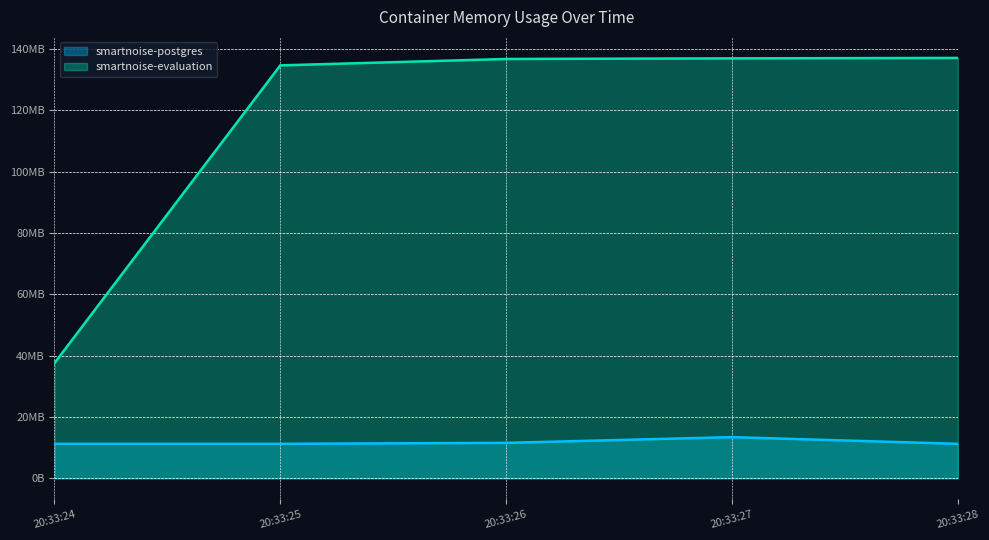

Rank the series at 20:33:28 from lowest to highest value.

smartnoise-postgres, smartnoise-evaluation